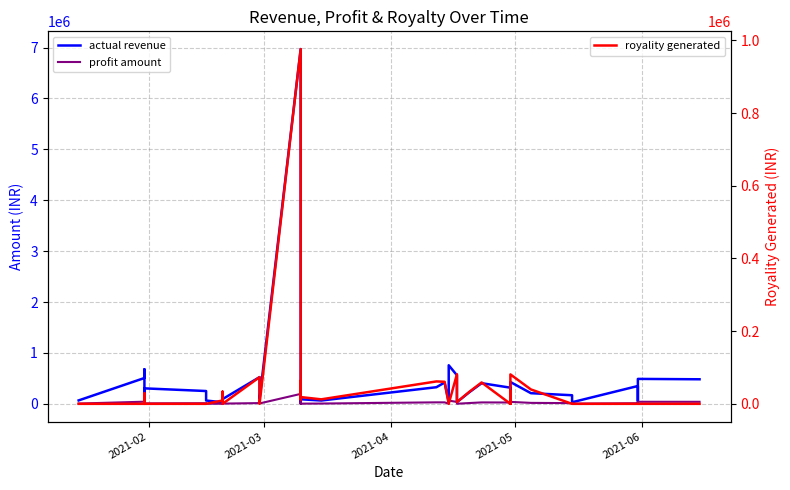

How many lines are shown in the chart?

3